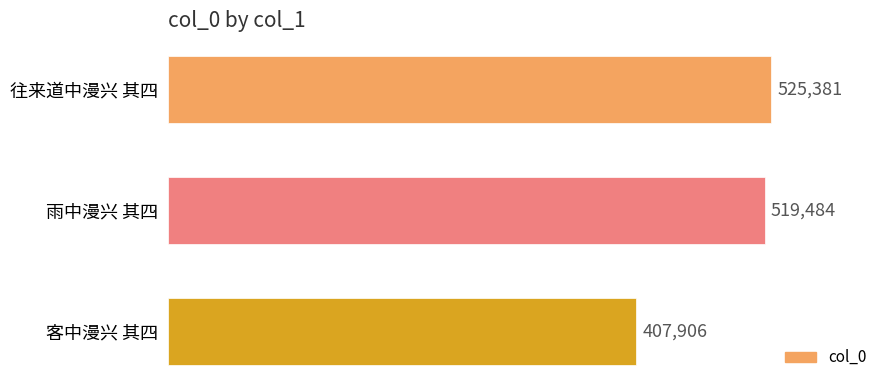

List the labels in order of value, largest first.

往来道中漫兴 其四, 雨中漫兴 其四, 客中漫兴 其四